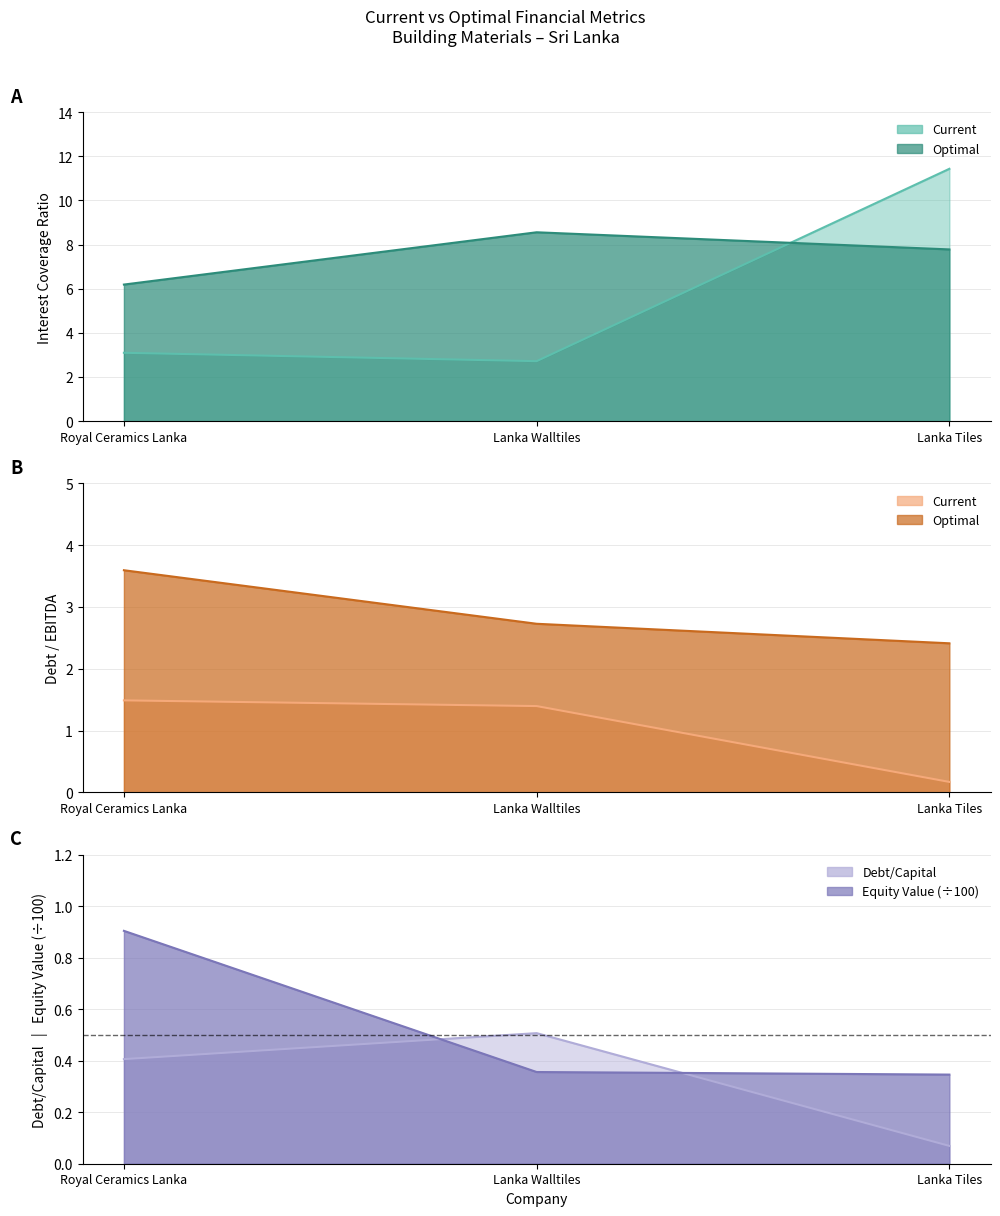

At which label does current_debt_capital reach its minimum?

Lanka Tiles